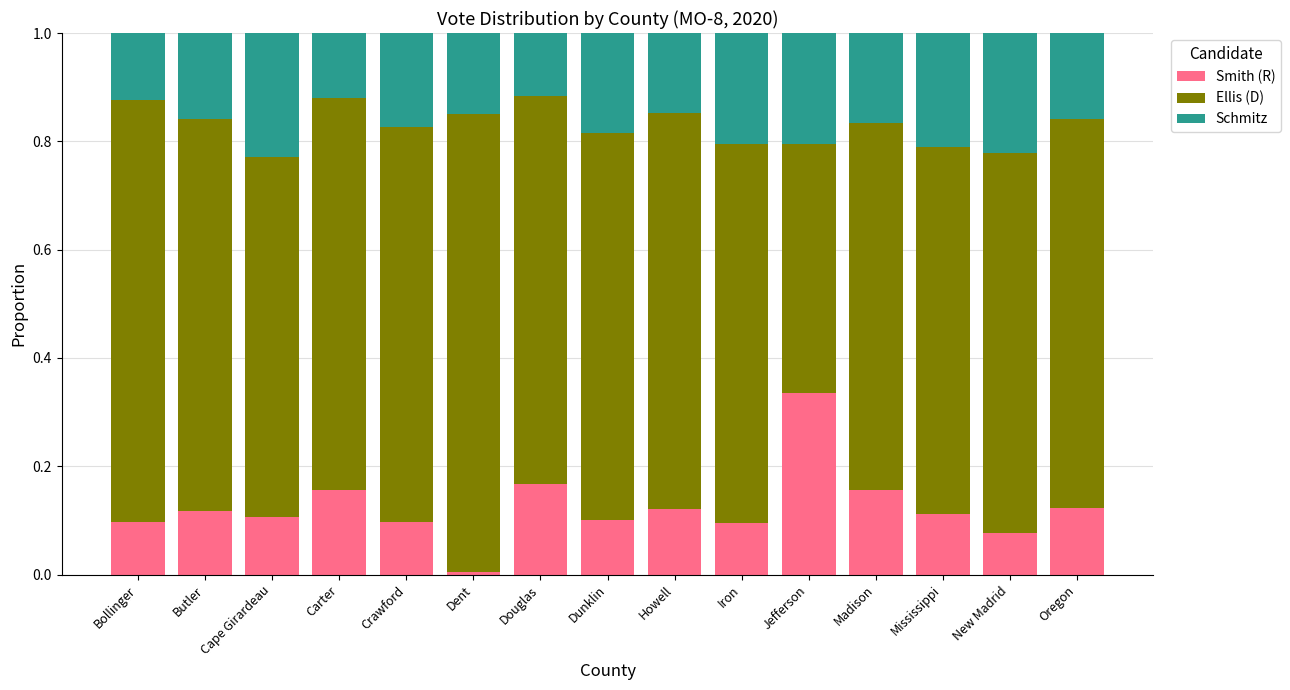

The Smith (R) series shows 0.1 at Iron. True or false?

True